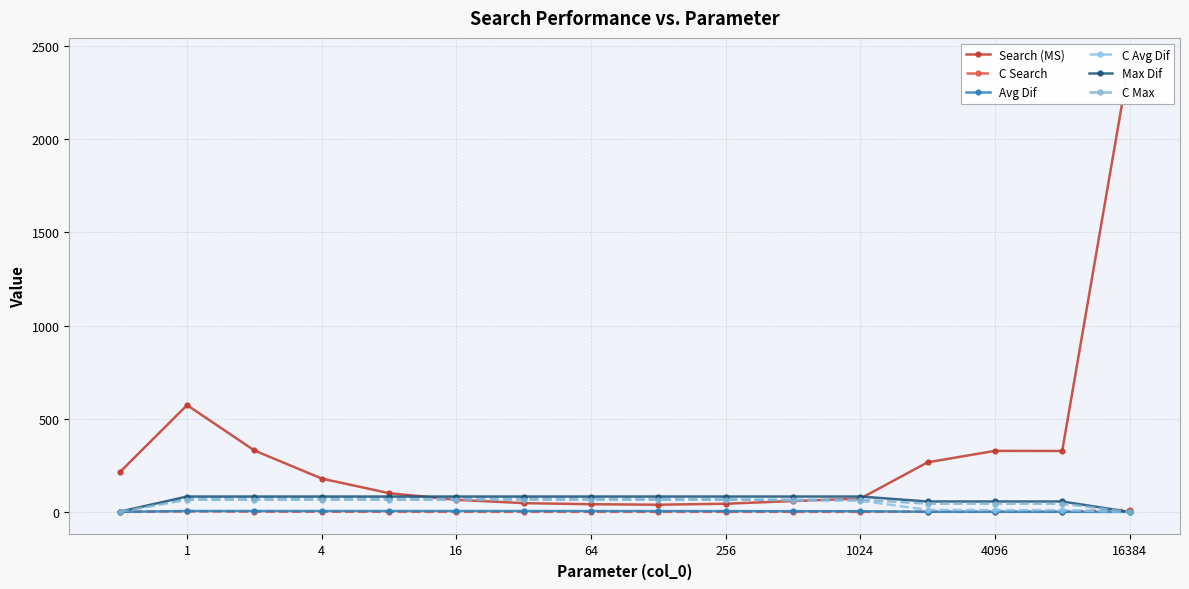

How many data points in Avg Dif are less than 4?

7